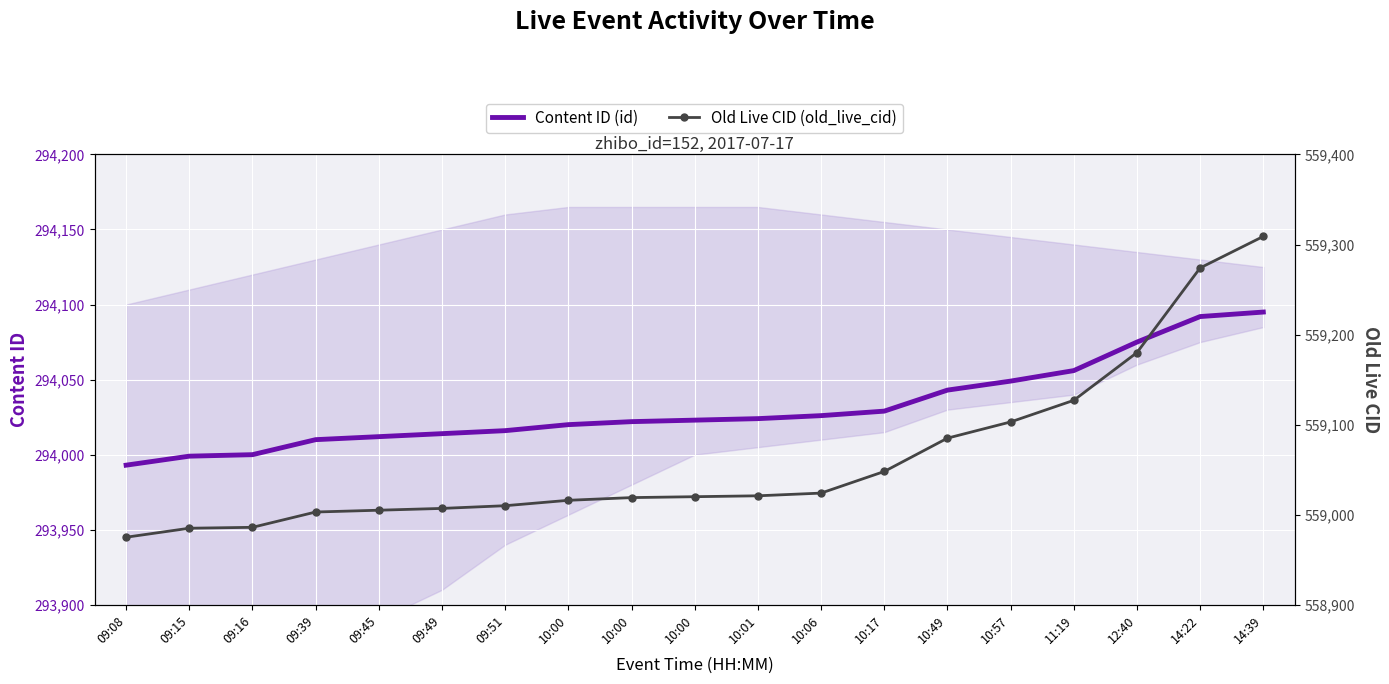

Which series has the largest range (max minus min)?

Old Live CID (old_live_cid)